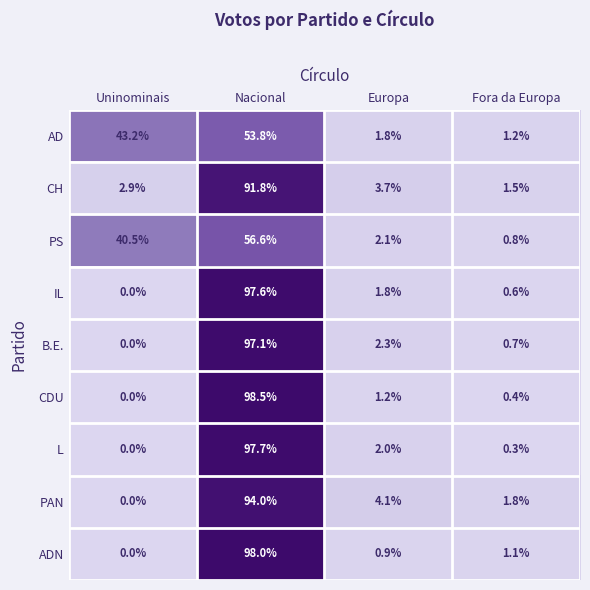

At which category is the sum across all series the highest?

Nacional